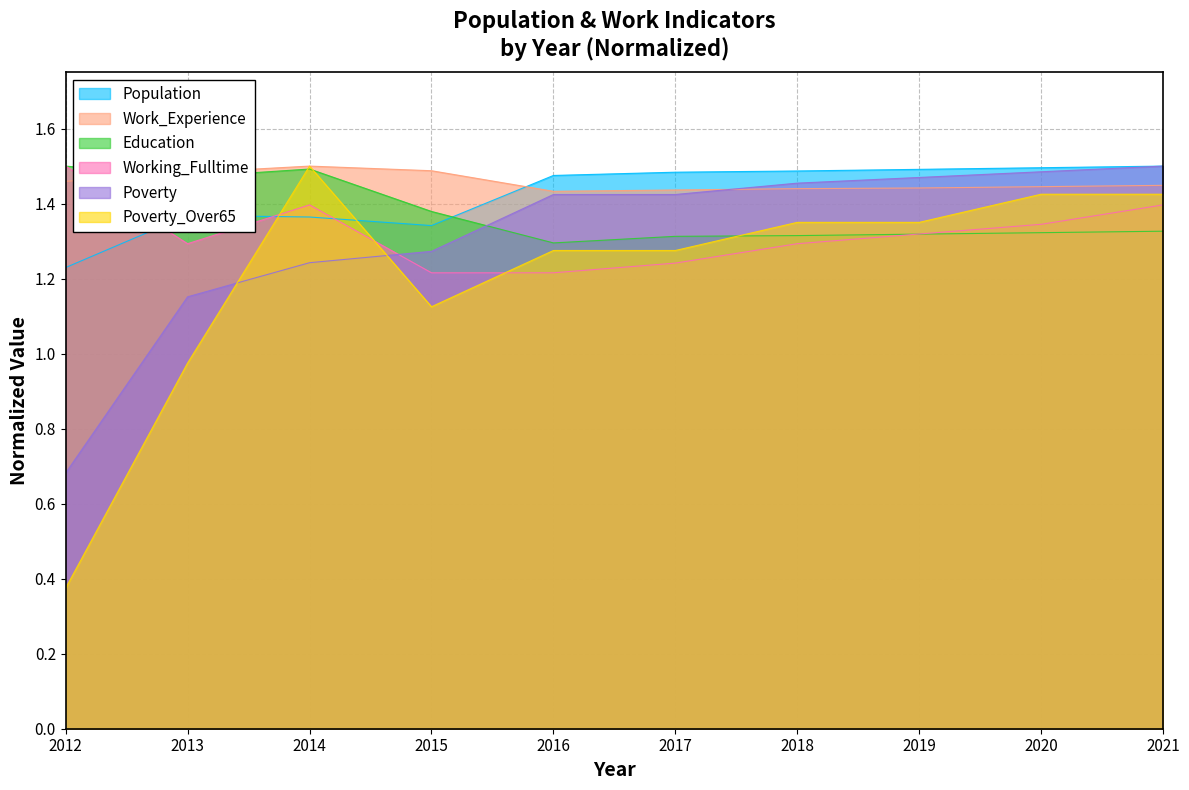

Rank the series by their maximum value, from highest to lowest.

Population, Education, Work_Experience, Poverty, Poverty_Over65, Working_Fulltime